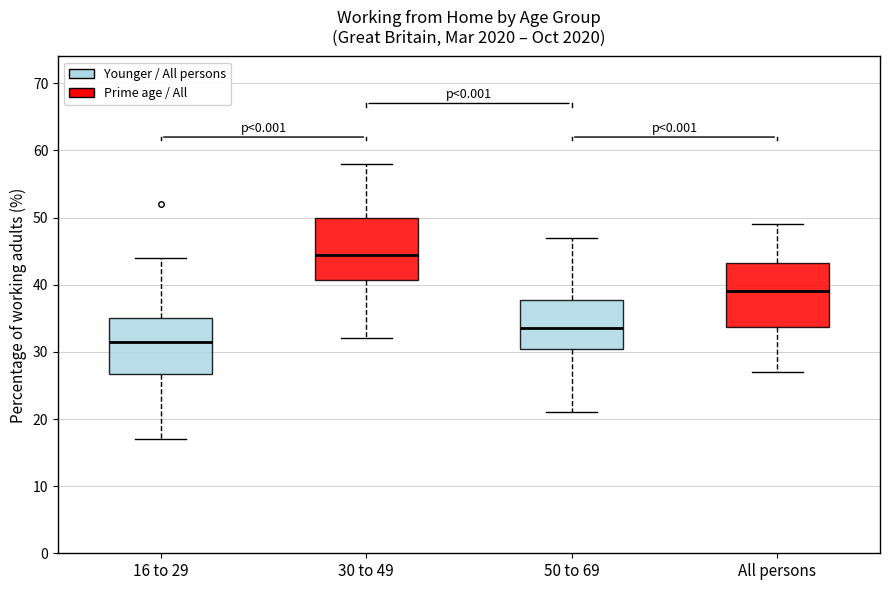

Reading left to right, read every box against the y-axis: the position of its median line, the range the box covers, and the ends of its whiskers. The values are not printed on the chart, so give them approximately, as read against the axis.

16 to 29: median 32, box 27 to 35, whiskers 17 to 44
30 to 49: median 45, box 41 to 50, whiskers 32 to 58
50 to 69: median 34, box 31 to 38, whiskers 21 to 47
All persons: median 39, box 34 to 43, whiskers 27 to 49